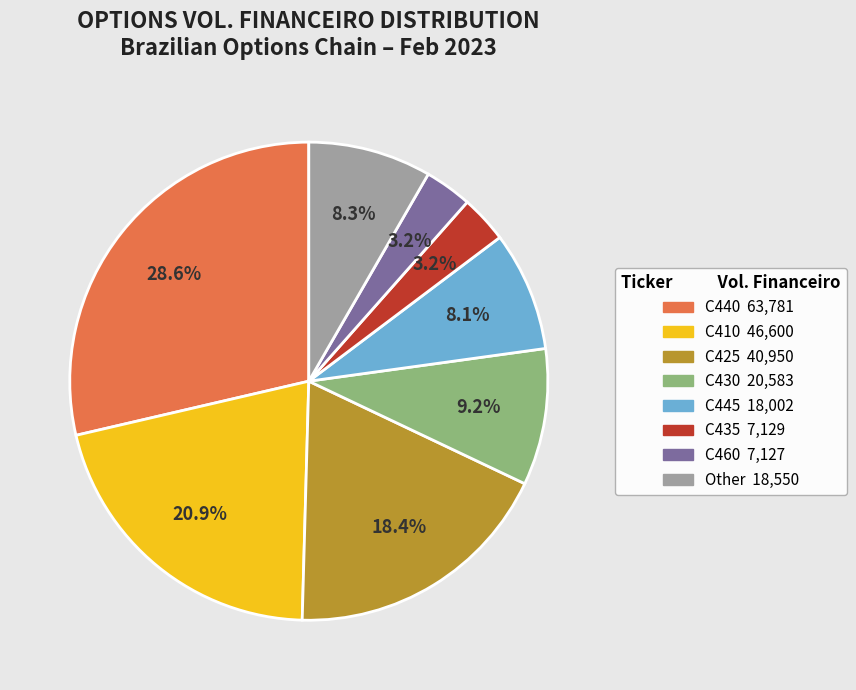

Is there any slice that represents more than half of the pie?

No